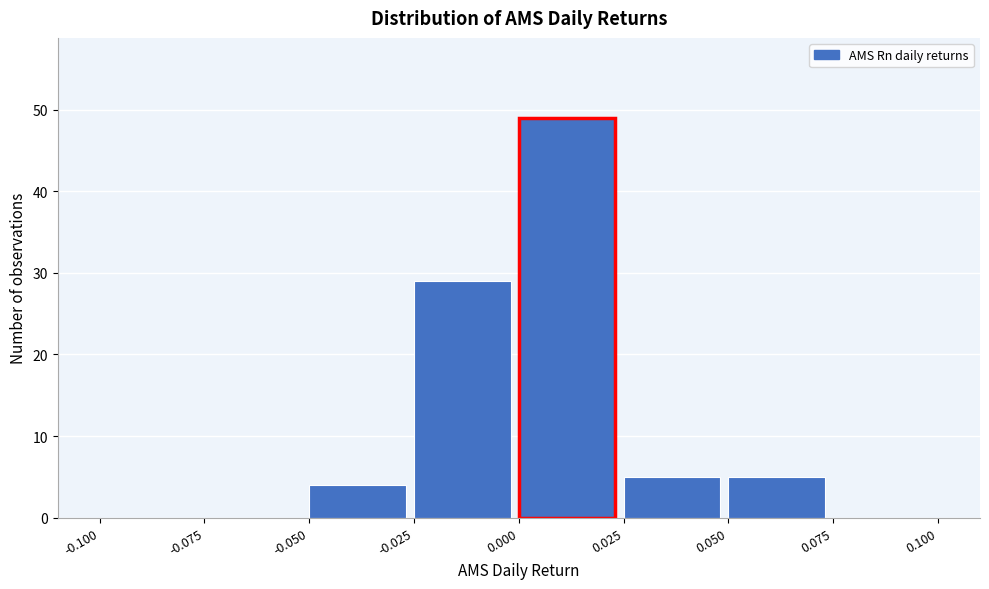

Reading left to right, transcribe this chart: for each bar, give the range it covers on the x-axis and its height. The values are not printed on the chart, so give them approximately, as read against the axis.

-0.100 to -0.075: 0
-0.075 to -0.050: 0
-0.050 to -0.025: 4
-0.025 to 0.000: 29
0.000 to 0.025: 49
0.025 to 0.050: 5
0.050 to 0.075: 5
0.075 to 0.100: 0